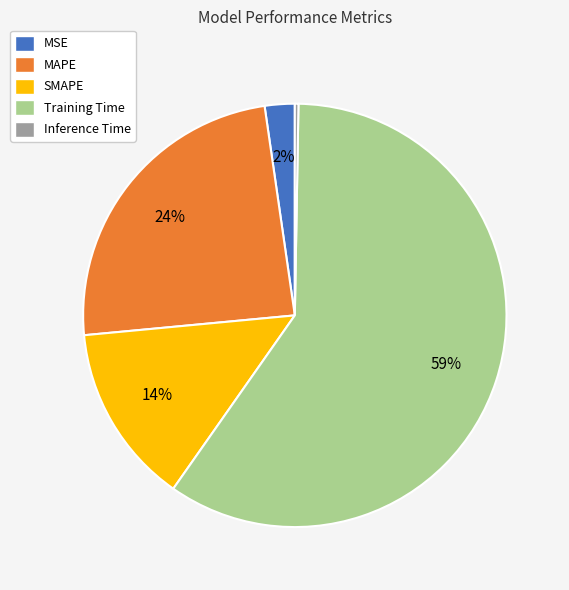

What percentage is the SMAPE slice, to the nearest percent?

14%